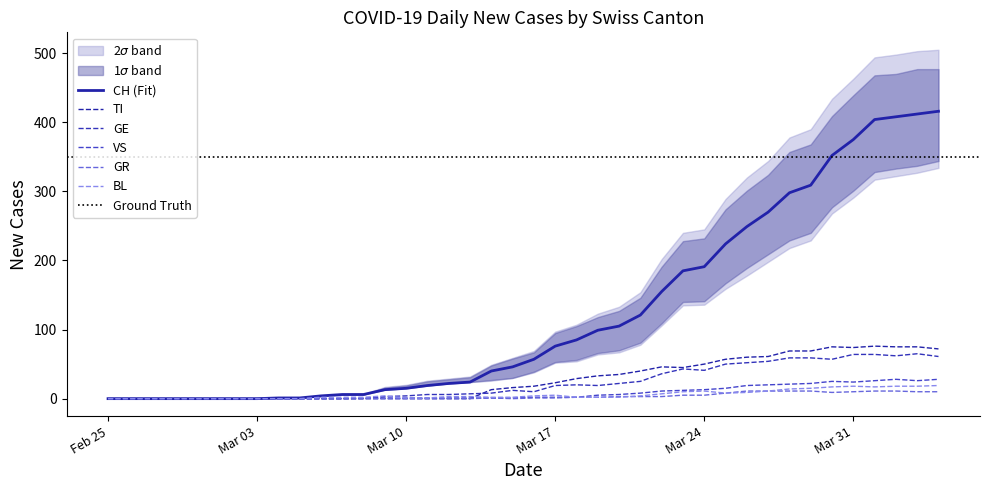

Does the chart display data point markers on the line(s)?

No